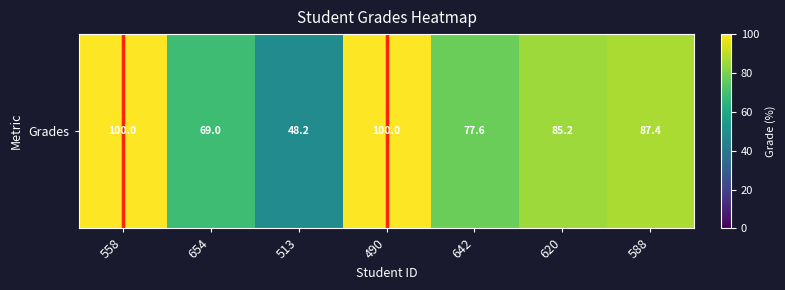

True or false: the data shows 100.0 at 558.

True